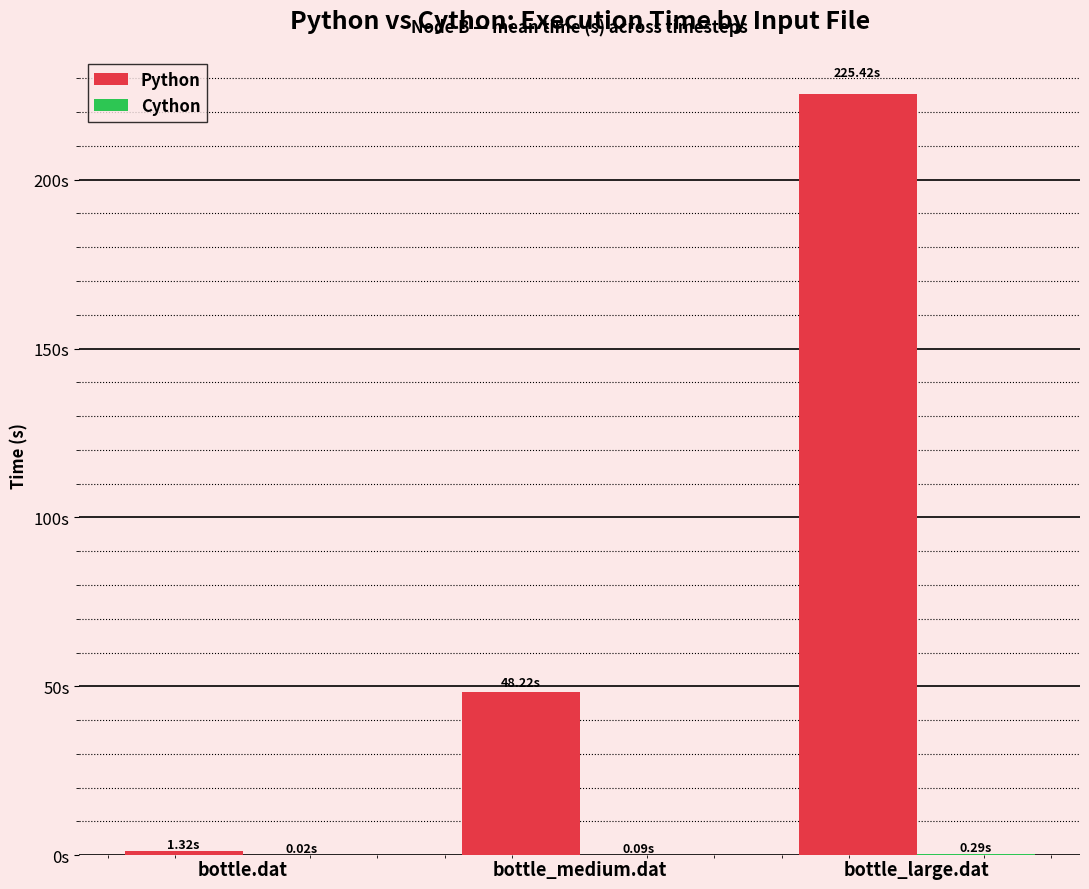

Which series changed the most between bottle.dat and bottle_medium.dat?

Python